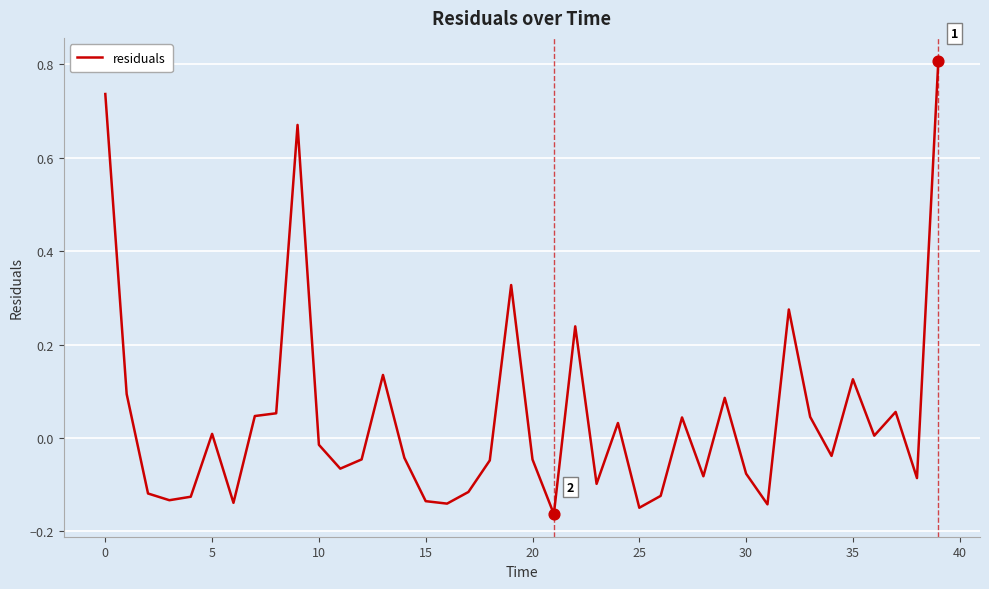

What is the maximum value shown in the chart?

0.8